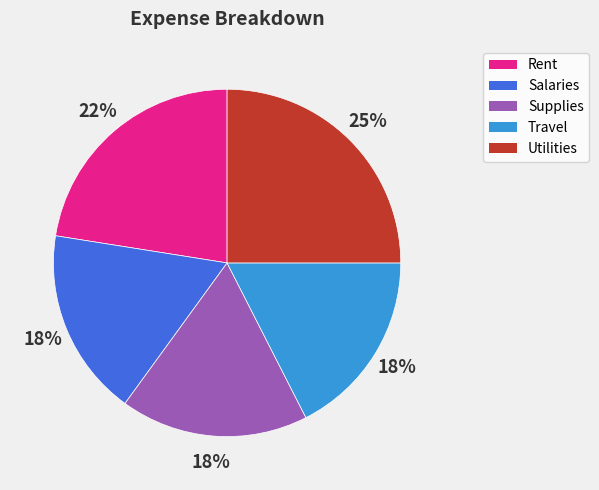

What is the ratio of the value at Utilities to the value at Rent?

1.1